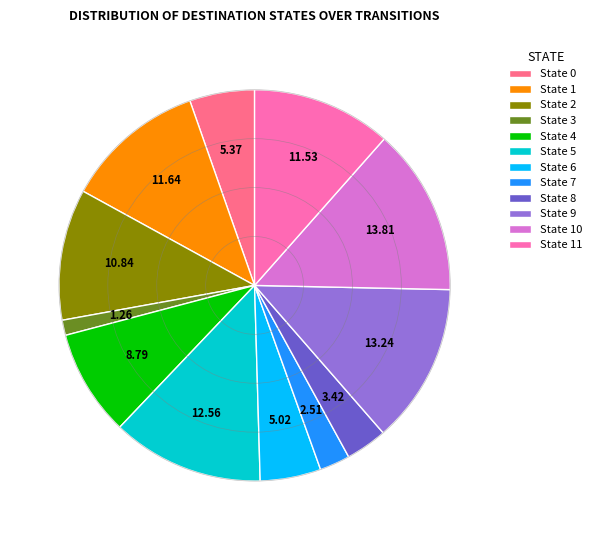

What is the ratio of the value at State 0 to the value at State 5?

0.4